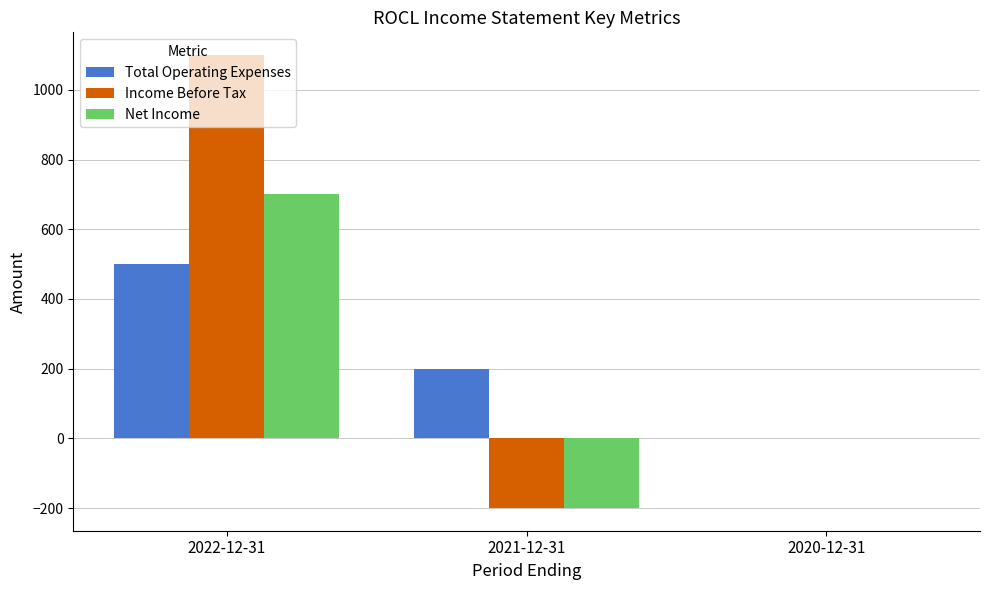

How many groups of bars are there?

3